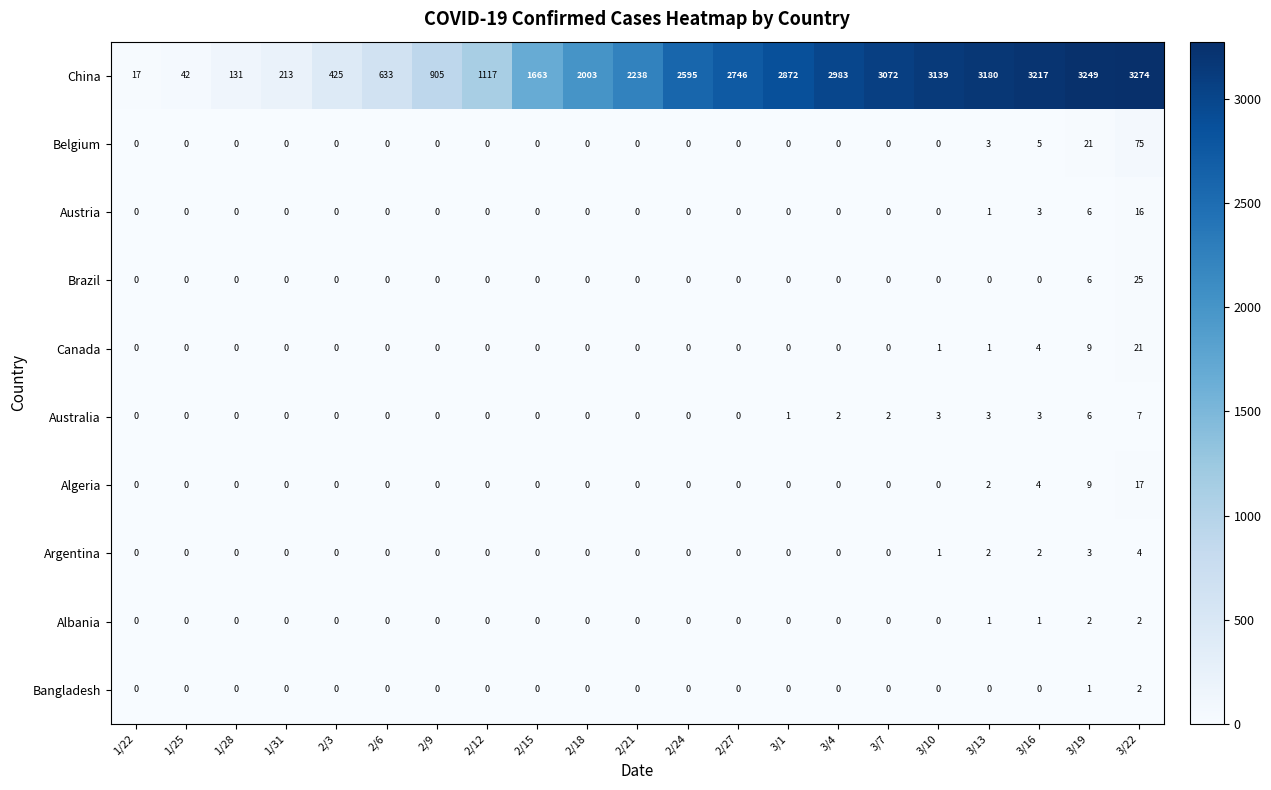

Which series has the largest total across all categories?

China